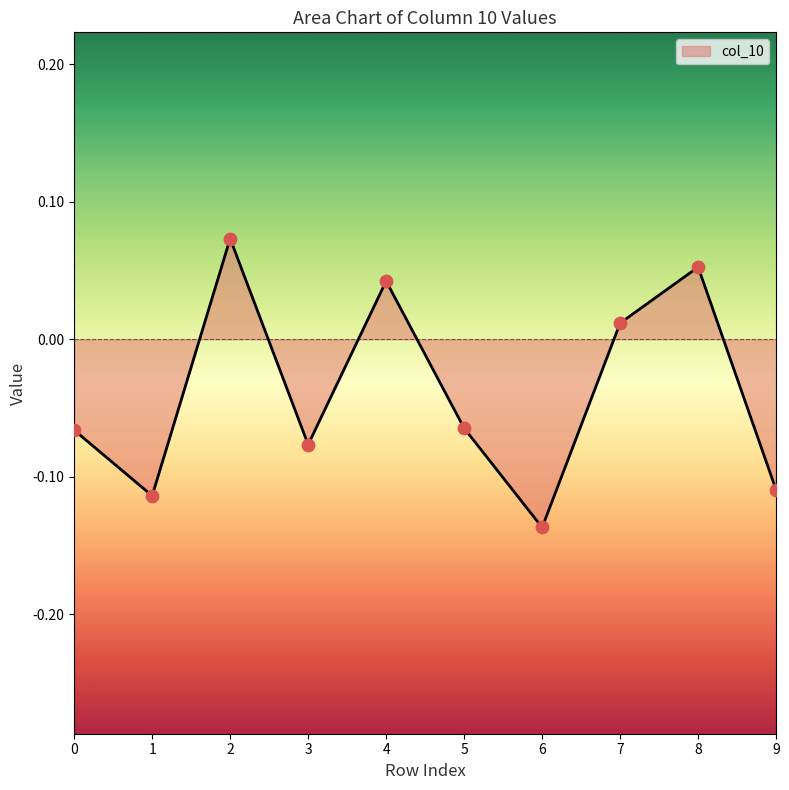

Which has a higher value, 2 or 4?

2